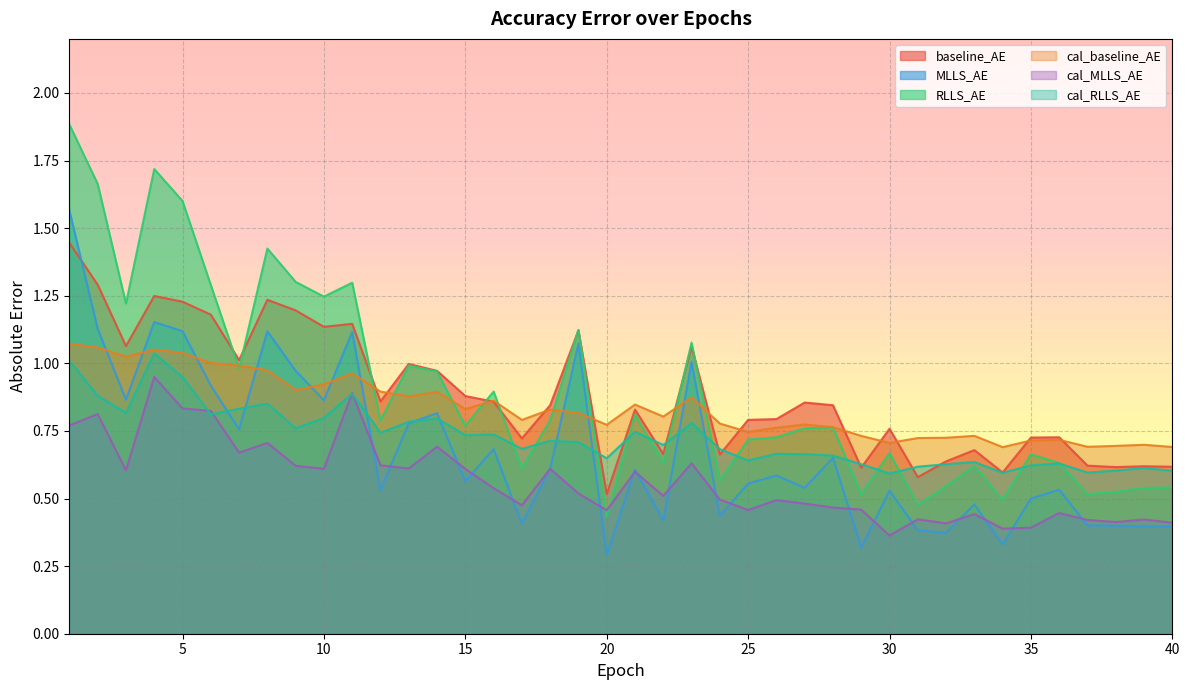

The value of MLLS_AE at 14 is 0.4. True or false?

False